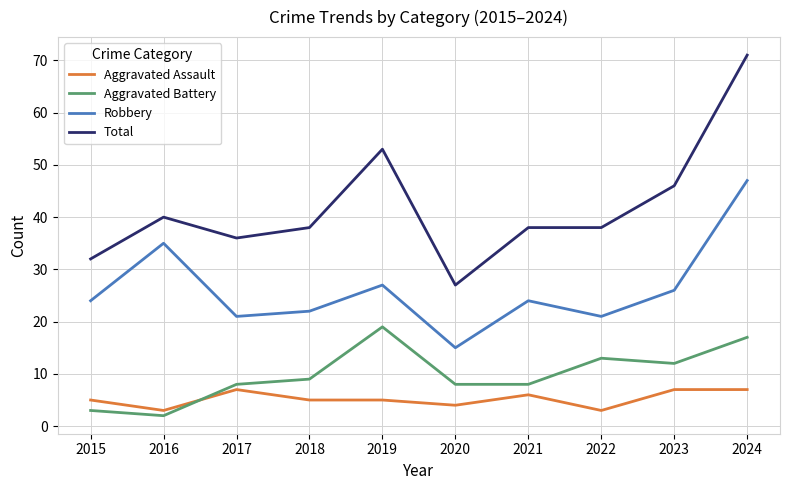

True or false: Total and Aggravated Battery cross at least once.

False